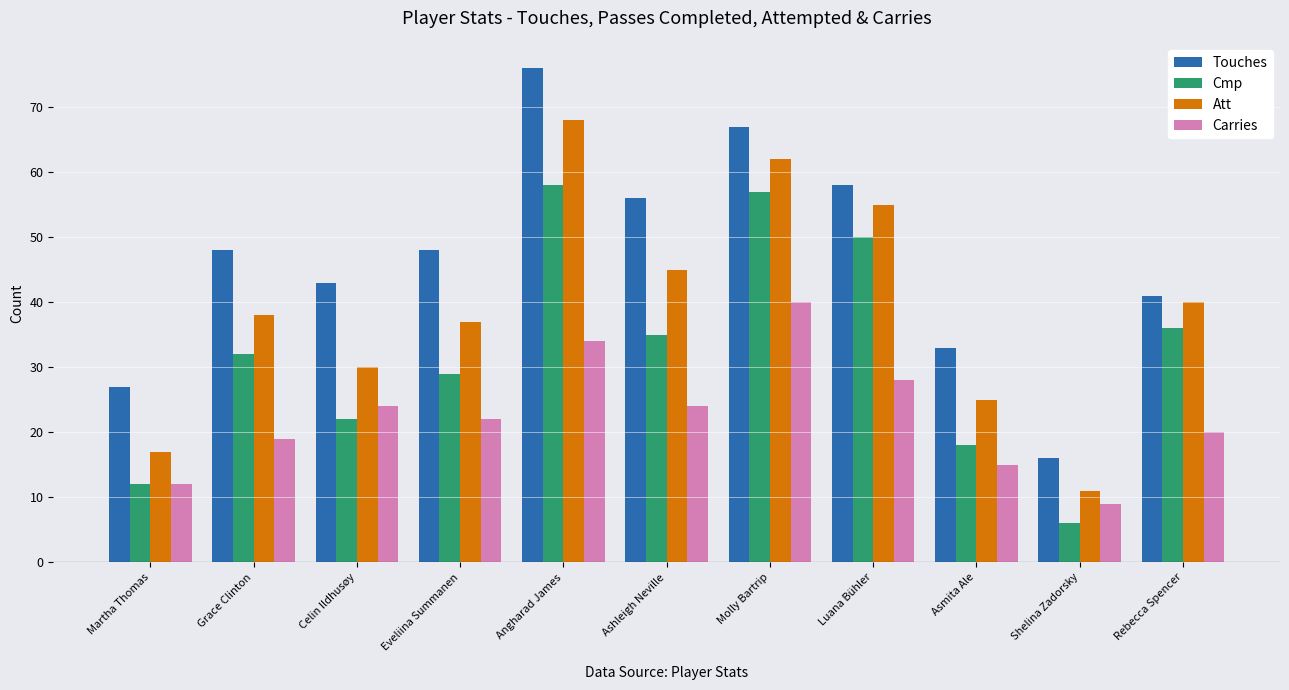

What is the sum of all Carries values?

247